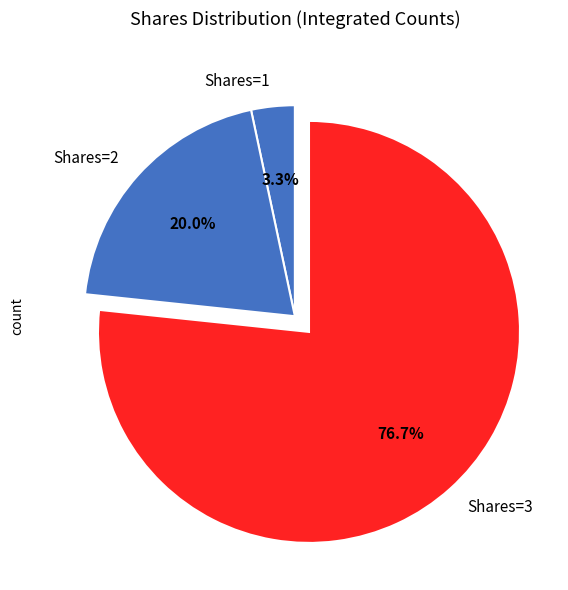

Which has a higher value, Shares=1 or Shares=3?

Shares=3